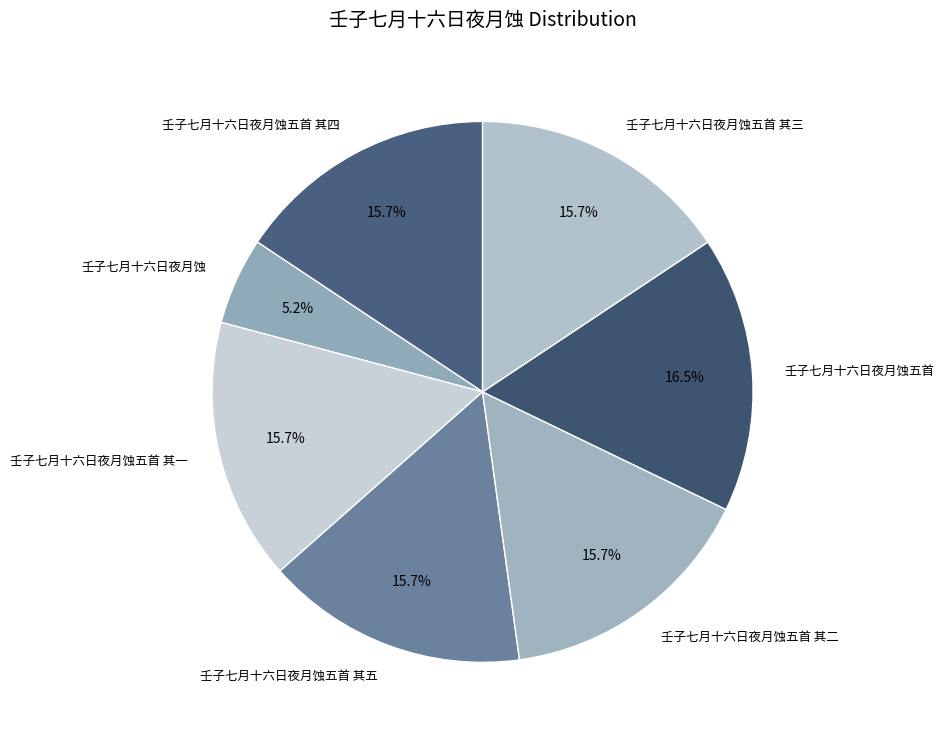

Which category has the biggest portion of the pie?

壬子七月十六日夜月蚀五首